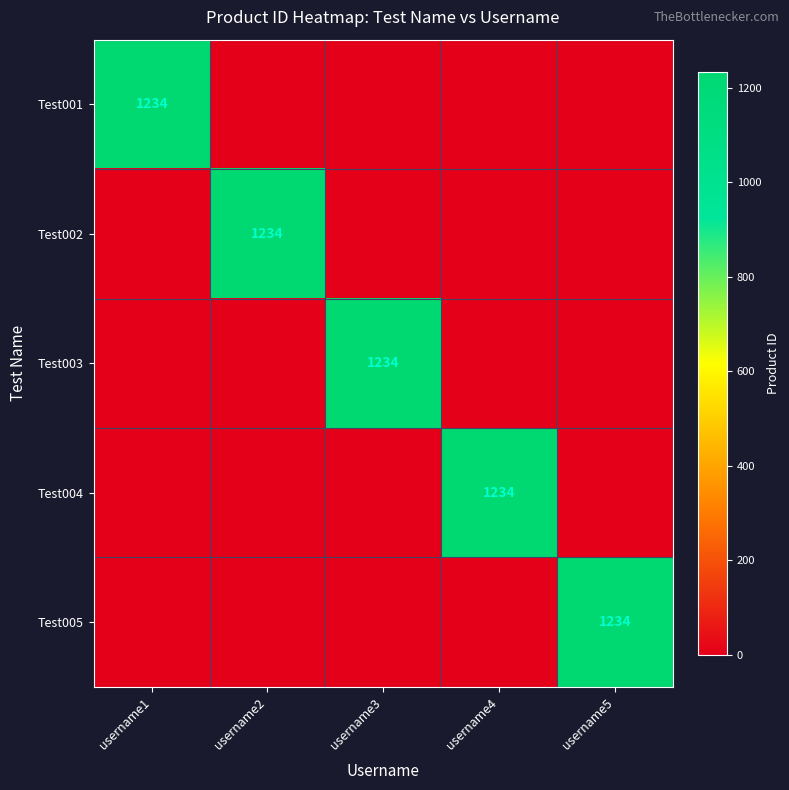

Between username2 and username1, which is larger?

username1